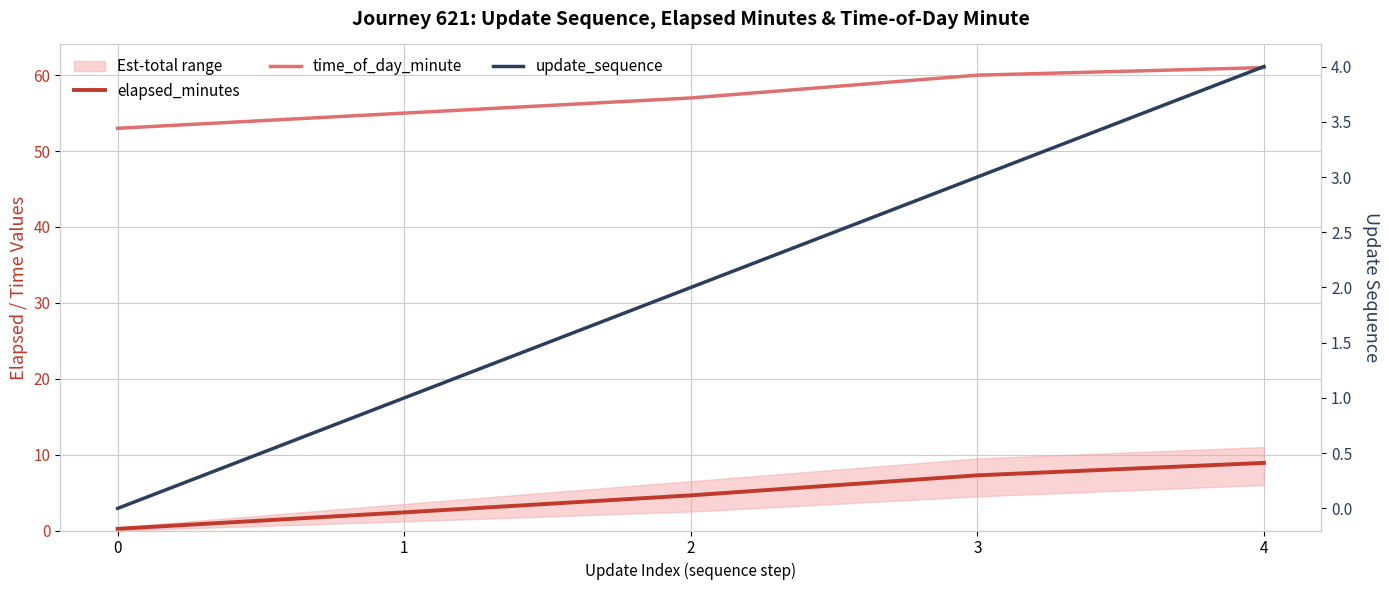

What is the sum of all time_of_day_minute values?

286.0